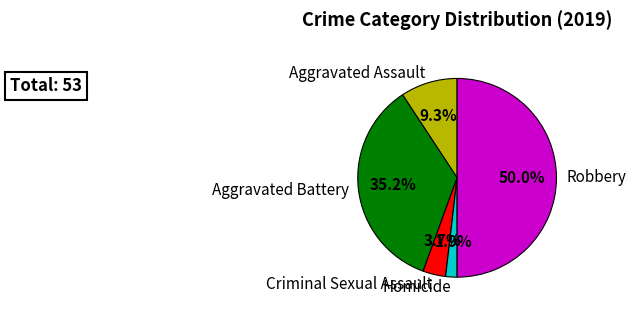

Does Aggravated Battery account for over 50% of the chart?

No